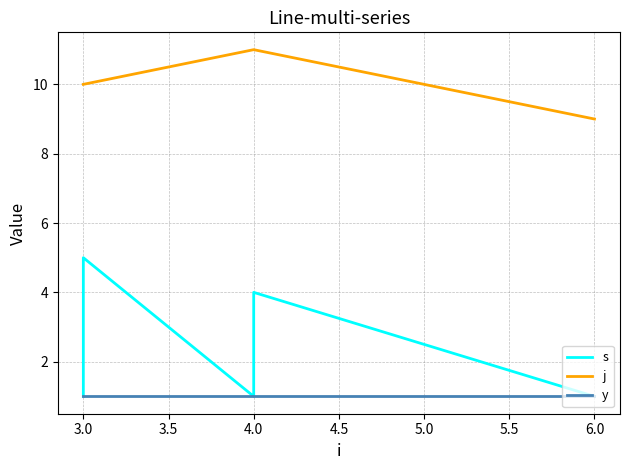

Reading left to right, extract all data points from this chart.

s: 1	4	5	1	2	3	4	1
j: 10	10	10	11	11	11	11	9
y: 1	1	1	1	1	1	1	1